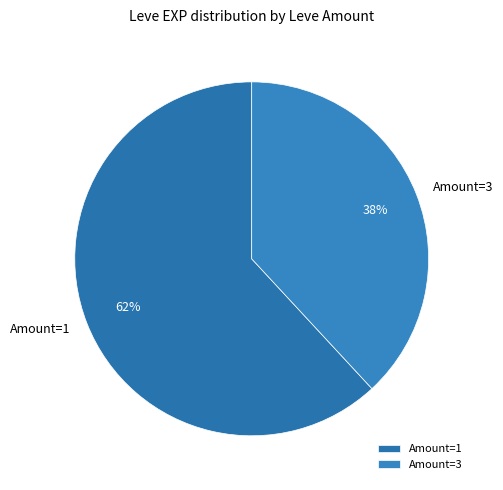

To the nearest percent, what portion does Amount=3 represent?

38%